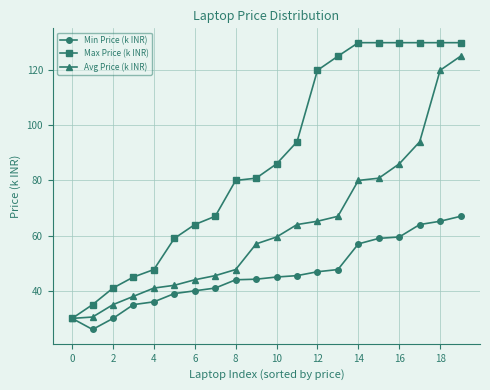

What is the minimum value for Avg Price (k INR)?

30.0